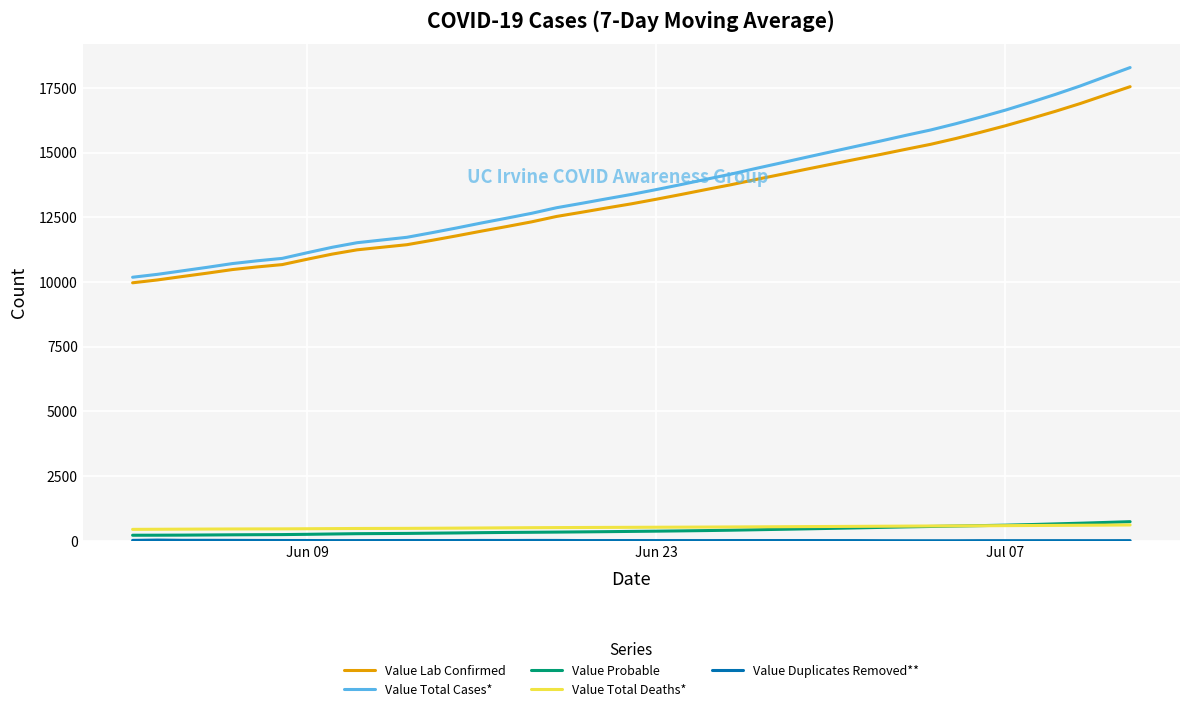

At how many categories does at least one series exceed 8851?

40